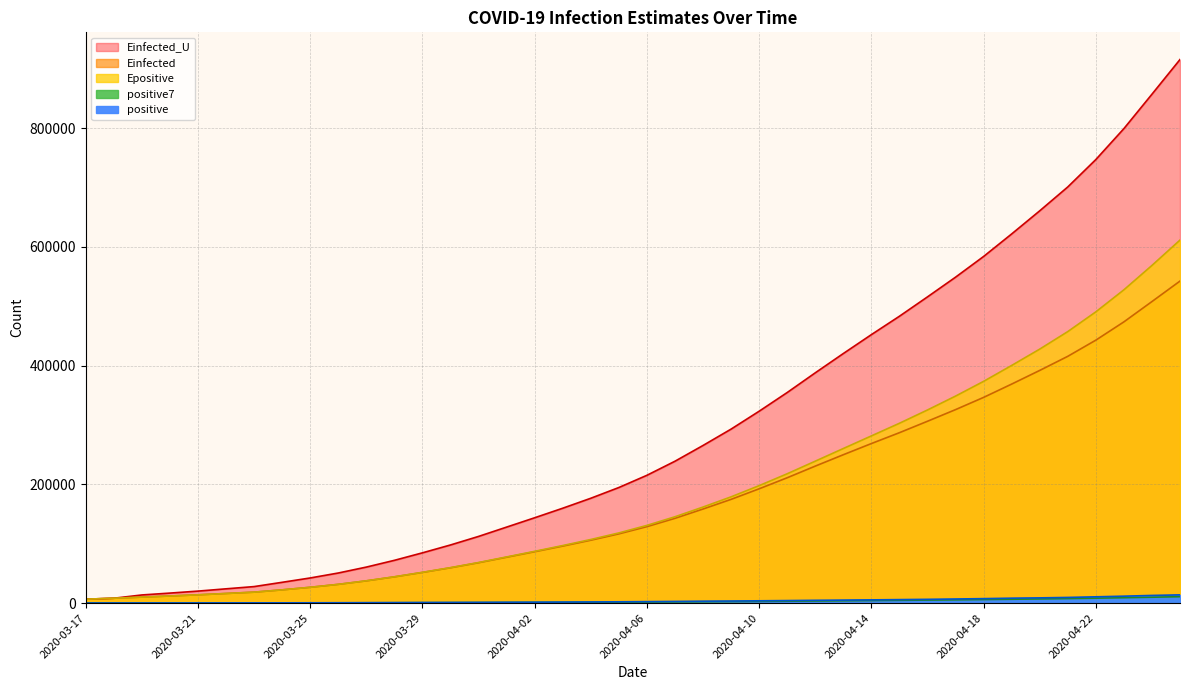

At which label does Einfected reach its peak?

2020-04-25